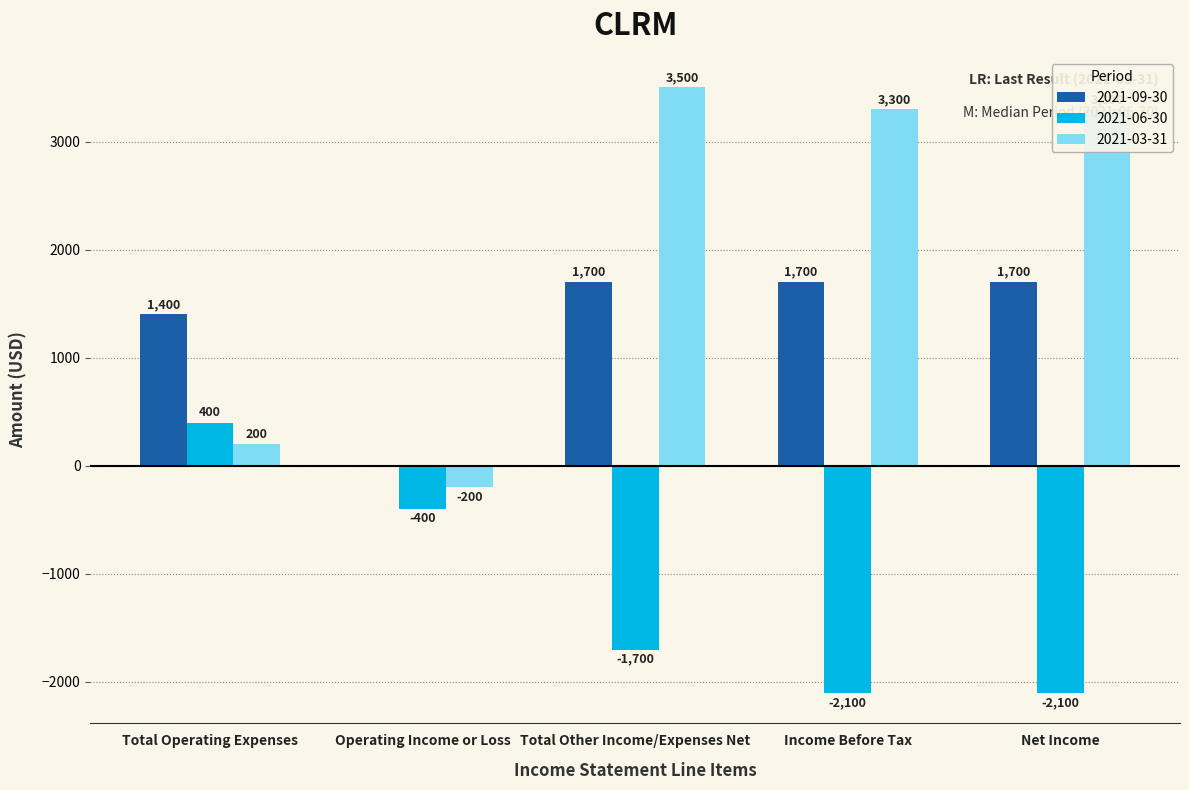

What is the sum of the 2021-03-31 values at Income Before Tax and Net Income?

6600